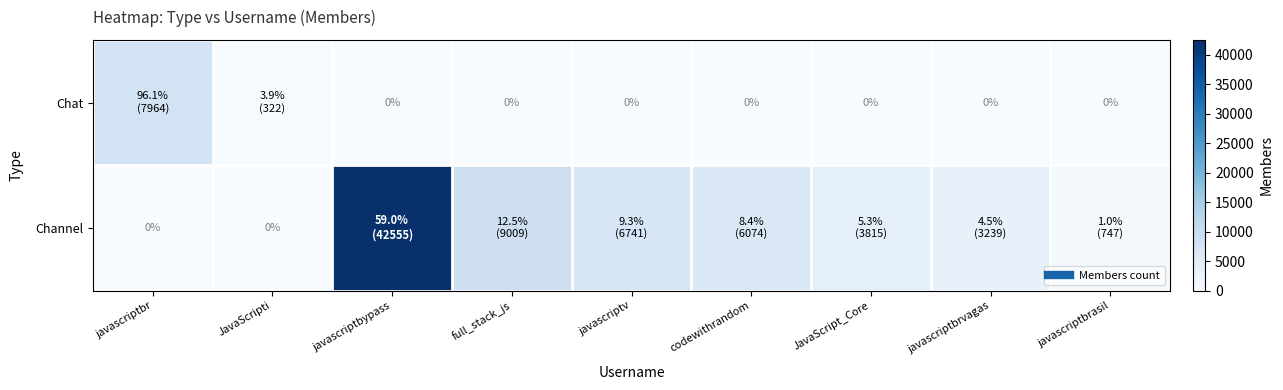

Where does the Channel series first go above 3815?

javascriptbypass